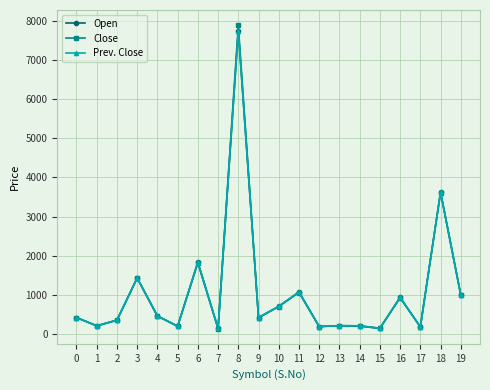

The Close series shows 102 at 14. True or false?

False